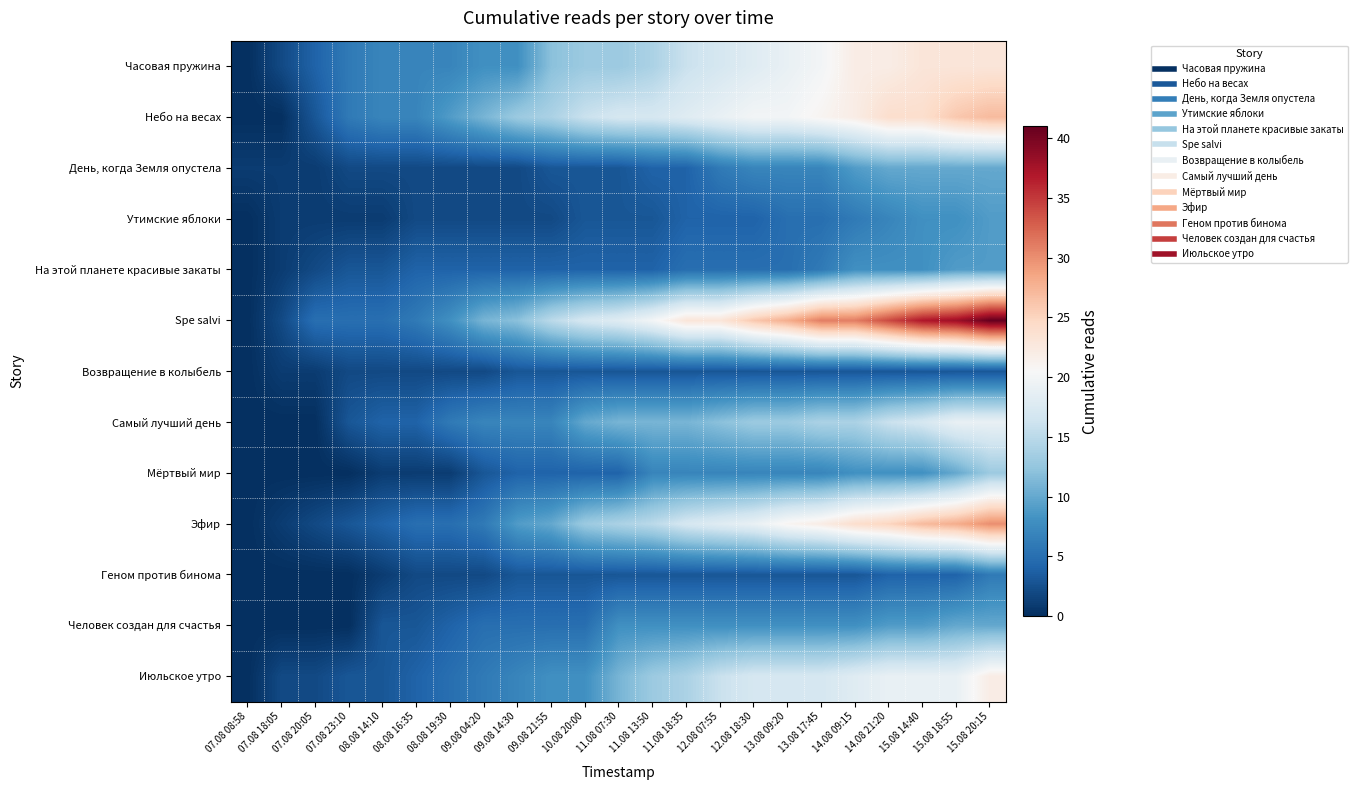

Reading left to right, extract all data points from this chart.

Часовая пружина: 07.08 08:58=0	07.08 18:05=2	07.08 20:05=4	07.08 23:10=6	08.08 14:10=7	08.08 16:35=7	08.08 19:30=7	09.08 04:20=8	09.08 14:30=8	09.08 21:55=12	10.08 20:00=13	11.08 07:30=13	11.08 13:50=14	11.08 18:35=16	12.08 07:55=17	12.08 18:30=18	13.08 09:20=19	13.08 17:45=20	14.08 09:15=22	14.08 21:20=22	15.08 14:40=23	15.08 18:55=23	15.08 20:15=23
Небо на весах: 07.08 08:58=0	07.08 18:05=0	07.08 20:05=3	07.08 23:10=6	08.08 14:10=7	08.08 16:35=7	08.08 19:30=9	09.08 04:20=11	09.08 14:30=13	09.08 21:55=14	10.08 20:00=16	11.08 07:30=17	11.08 13:50=17	11.08 18:35=18	12.08 07:55=19	12.08 18:30=20	13.08 09:20=20	13.08 17:45=21	14.08 09:15=22	14.08 21:20=24	15.08 14:40=24	15.08 18:55=26	15.08 20:15=27
День, когда Земля опустела: 07.08 08:58=1	07.08 18:05=1	07.08 20:05=1	07.08 23:10=2	08.08 14:10=2	08.08 16:35=2	08.08 19:30=2	09.08 04:20=2	09.08 14:30=2	09.08 21:55=3	10.08 20:00=3	11.08 07:30=3	11.08 13:50=4	11.08 18:35=4	12.08 07:55=6	12.08 18:30=7	13.08 09:20=7	13.08 17:45=7	14.08 09:15=9	14.08 21:20=10	15.08 14:40=10	15.08 18:55=10	15.08 20:15=10
Утимские яблоки: 07.08 08:58=0	07.08 18:05=1	07.08 20:05=1	07.08 23:10=1	08.08 14:10=1	08.08 16:35=2	08.08 19:30=2	09.08 04:20=2	09.08 14:30=2	09.08 21:55=2	10.08 20:00=3	11.08 07:30=3	11.08 13:50=3	11.08 18:35=4	12.08 07:55=4	12.08 18:30=4	13.08 09:20=5	13.08 17:45=5	14.08 09:15=6	14.08 21:20=7	15.08 14:40=8	15.08 18:55=8	15.08 20:15=9
На этой планете красивые закаты: 07.08 08:58=0	07.08 18:05=1	07.08 20:05=2	07.08 23:10=3	08.08 14:10=3	08.08 16:35=4	08.08 19:30=4	09.08 04:20=4	09.08 14:30=4	09.08 21:55=4	10.08 20:00=4	11.08 07:30=4	11.08 13:50=4	11.08 18:35=5	12.08 07:55=5	12.08 18:30=5	13.08 09:20=5	13.08 17:45=6	14.08 09:15=8	14.08 21:20=8	15.08 14:40=8	15.08 18:55=9	15.08 20:15=9
Spe salvi: 07.08 08:58=0	07.08 18:05=2	07.08 20:05=5	07.08 23:10=5	08.08 14:10=5	08.08 16:35=6	08.08 19:30=8	09.08 04:20=11	09.08 14:30=12	09.08 21:55=15	10.08 20:00=17	11.08 07:30=18	11.08 13:50=20	11.08 18:35=23	12.08 07:55=23	12.08 18:30=26	13.08 09:20=28	13.08 17:45=31	14.08 09:15=31	14.08 21:20=34	15.08 14:40=37	15.08 18:55=38	15.08 20:15=41
Возвращение в колыбель: 07.08 08:58=0	07.08 18:05=1	07.08 20:05=1	07.08 23:10=2	08.08 14:10=2	08.08 16:35=2	08.08 19:30=2	09.08 04:20=2	09.08 14:30=3	09.08 21:55=3	10.08 20:00=3	11.08 07:30=3	11.08 13:50=3	11.08 18:35=3	12.08 07:55=3	12.08 18:30=3	13.08 09:20=3	13.08 17:45=3	14.08 09:15=3	14.08 21:20=3	15.08 14:40=3	15.08 18:55=3	15.08 20:15=3
Самый лучший день: 07.08 08:58=0	07.08 18:05=0	07.08 20:05=0	07.08 23:10=3	08.08 14:10=4	08.08 16:35=4	08.08 19:30=6	09.08 04:20=7	09.08 14:30=7	09.08 21:55=7	10.08 20:00=10	11.08 07:30=11	11.08 13:50=11	11.08 18:35=11	12.08 07:55=12	12.08 18:30=13	13.08 09:20=13	13.08 17:45=14	14.08 09:15=14	14.08 21:20=16	15.08 14:40=17	15.08 18:55=19	15.08 20:15=19
Мёртвый мир: 07.08 08:58=0	07.08 18:05=0	07.08 20:05=0	07.08 23:10=0	08.08 14:10=1	08.08 16:35=1	08.08 19:30=1	09.08 04:20=3	09.08 14:30=4	09.08 21:55=4	10.08 20:00=4	11.08 07:30=4	11.08 13:50=7	11.08 18:35=7	12.08 07:55=7	12.08 18:30=7	13.08 09:20=7	13.08 17:45=7	14.08 09:15=8	14.08 21:20=8	15.08 14:40=8	15.08 18:55=10	15.08 20:15=13
Эфир: 07.08 08:58=0	07.08 18:05=1	07.08 20:05=2	07.08 23:10=3	08.08 14:10=4	08.08 16:35=5	08.08 19:30=5	09.08 04:20=6	09.08 14:30=9	09.08 21:55=10	10.08 20:00=13	11.08 07:30=14	11.08 13:50=15	11.08 18:35=17	12.08 07:55=18	12.08 18:30=19	13.08 09:20=21	13.08 17:45=22	14.08 09:15=24	14.08 21:20=25	15.08 14:40=27	15.08 18:55=28	15.08 20:15=30
Геном против бинома: 07.08 08:58=0	07.08 18:05=0	07.08 20:05=0	07.08 23:10=0	08.08 14:10=1	08.08 16:35=2	08.08 19:30=2	09.08 04:20=2	09.08 14:30=3	09.08 21:55=3	10.08 20:00=3	11.08 07:30=3	11.08 13:50=3	11.08 18:35=3	12.08 07:55=3	12.08 18:30=3	13.08 09:20=3	13.08 17:45=3	14.08 09:15=3	14.08 21:20=4	15.08 14:40=4	15.08 18:55=4	15.08 20:15=6
Человек создан для счастья: 07.08 08:58=0	07.08 18:05=0	07.08 20:05=0	07.08 23:10=0	08.08 14:10=3	08.08 16:35=3	08.08 19:30=4	09.08 04:20=5	09.08 14:30=5	09.08 21:55=5	10.08 20:00=5	11.08 07:30=8	11.08 13:50=8	11.08 18:35=8	12.08 07:55=8	12.08 18:30=8	13.08 09:20=8	13.08 17:45=8	14.08 09:15=8	14.08 21:20=9	15.08 14:40=9	15.08 18:55=10	15.08 20:15=10
Июльское утро: 07.08 08:58=0	07.08 18:05=2	07.08 20:05=2	07.08 23:10=3	08.08 14:10=3	08.08 16:35=4	08.08 19:30=5	09.08 04:20=6	09.08 14:30=7	09.08 21:55=8	10.08 20:00=8	11.08 07:30=11	11.08 13:50=13	11.08 18:35=14	12.08 07:55=16	12.08 18:30=17	13.08 09:20=17	13.08 17:45=17	14.08 09:15=18	14.08 21:20=19	15.08 14:40=19	15.08 18:55=19	15.08 20:15=22